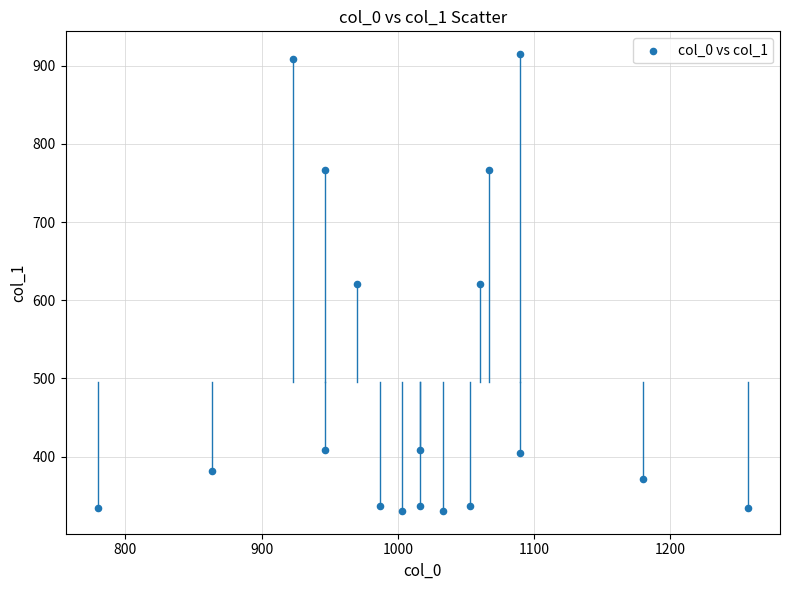

What is the range of X values (max minus min)?

476.7